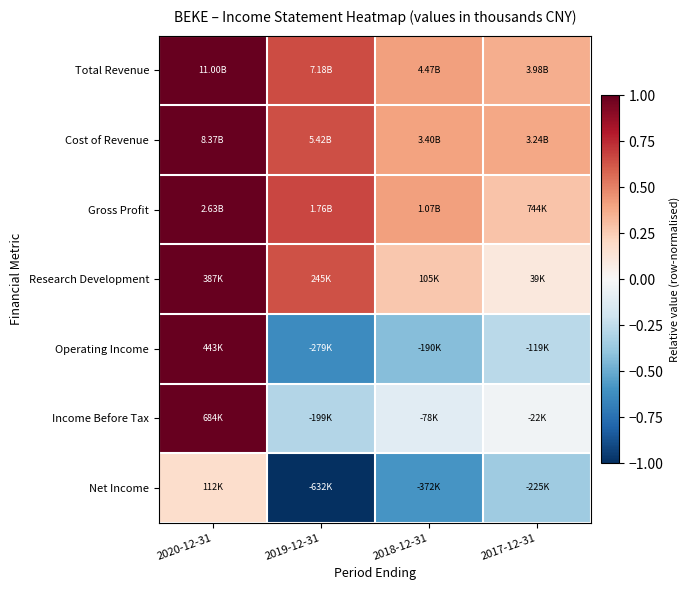

Between 2020-12-31 and 2017-12-31, which is larger?

2020-12-31